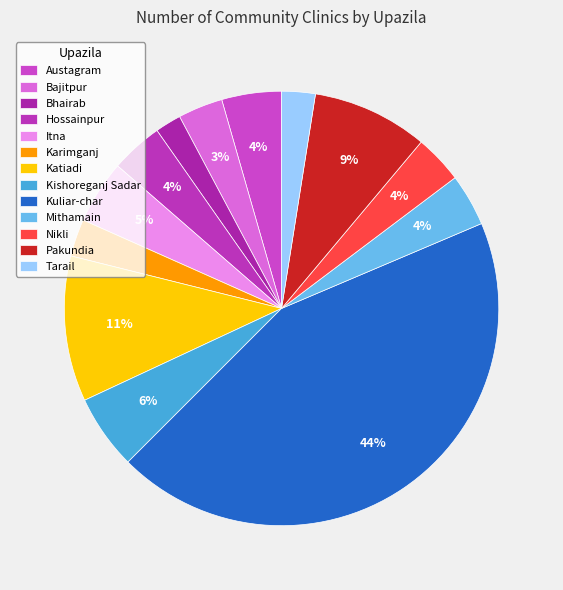

Approximately how many times larger is the value at Bajitpur compared to Austagram?

0.8